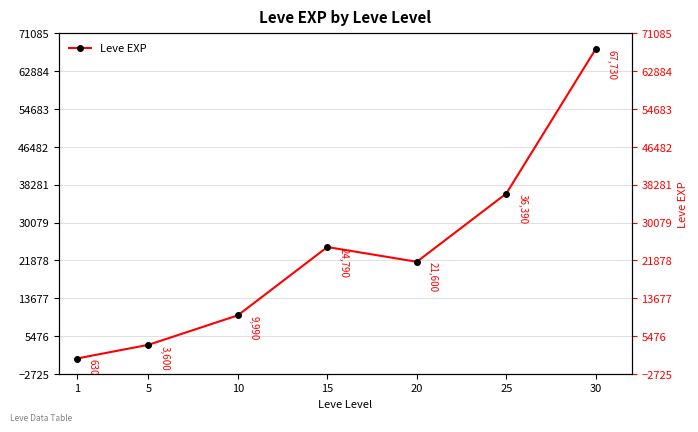

Which category has the lowest value across all series?

1